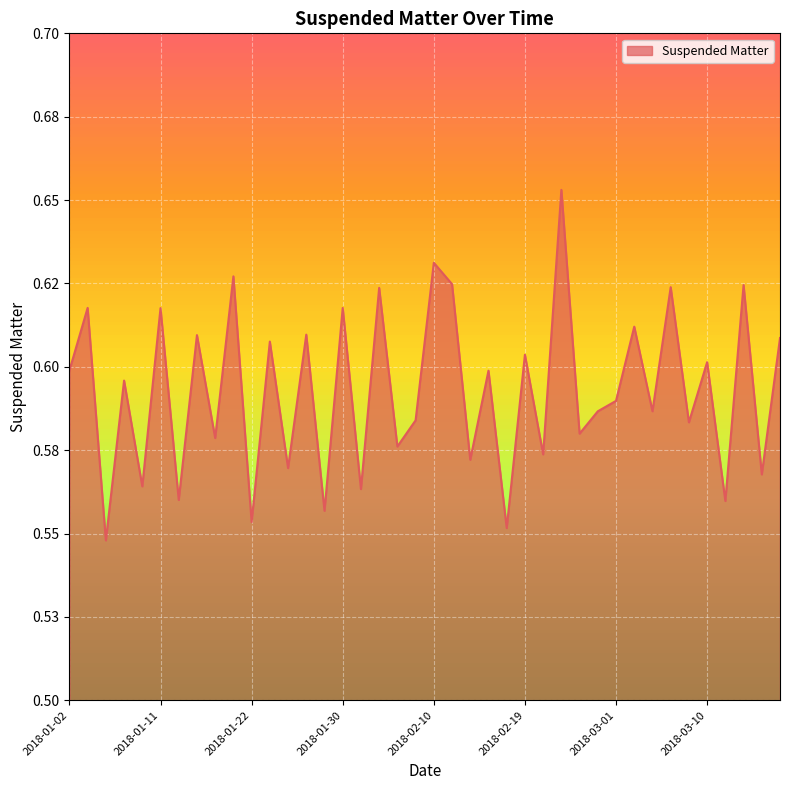

Does the chart have visible grid lines?

Yes